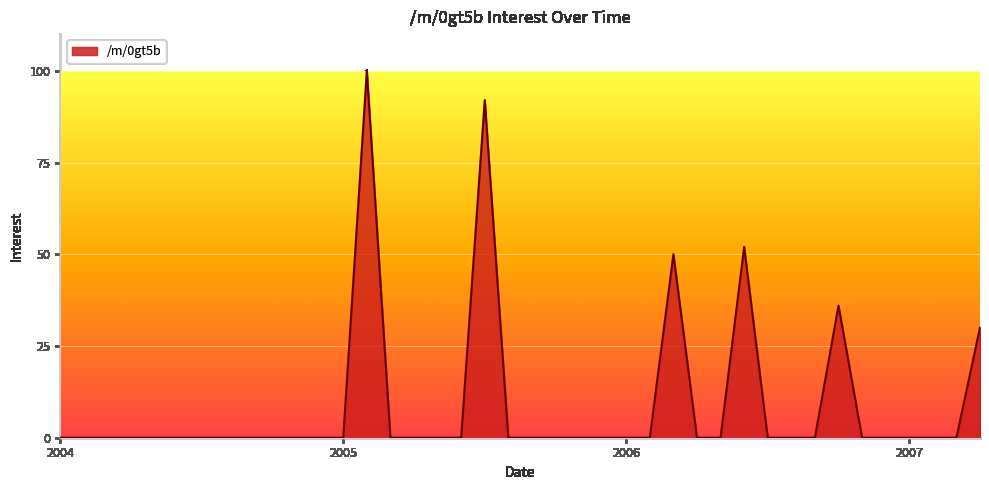

What is the maximum value shown in the chart?

100